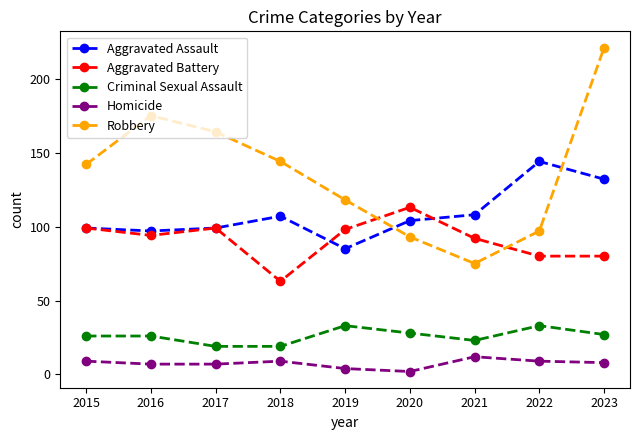

Rank the series at 2018 from highest to lowest value.

Robbery, Aggravated Assault, Aggravated Battery, Criminal Sexual Assault, Homicide